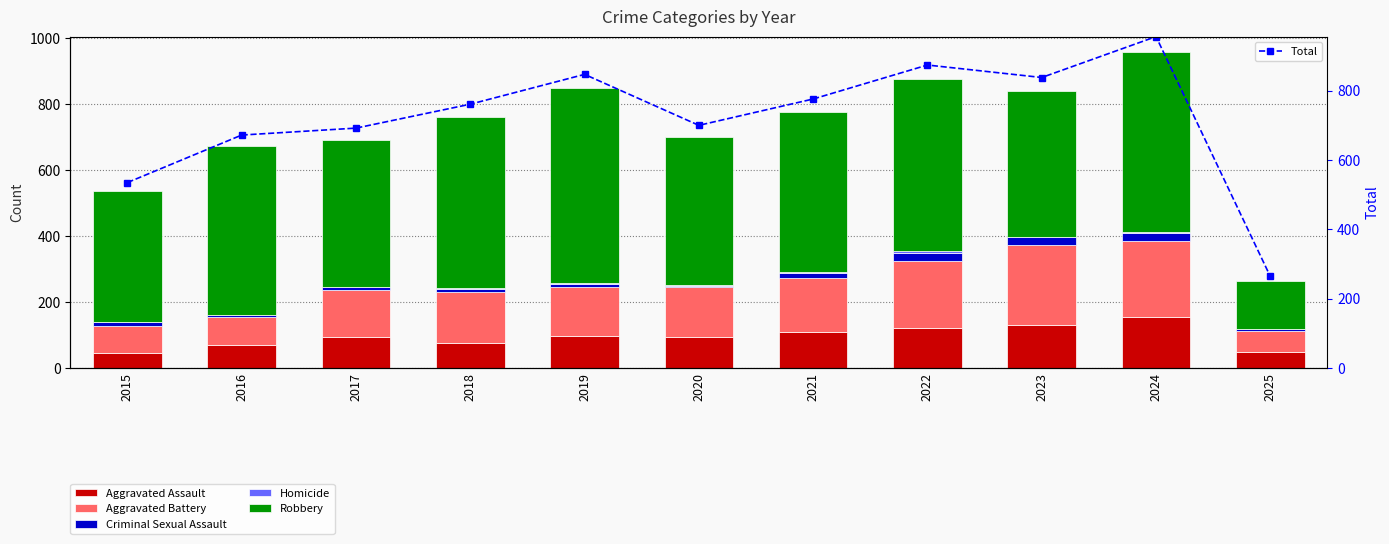

Reading right to left, what are all the values shown in this chart?

Aggravated Assault: 47	153	130	121	110	94	98	77	95	71	46
Aggravated Battery: 64	232	244	202	163	150	148	152	142	82	82
Criminal Sexual Assault: 7	24	22	24	14	3	8	11	8	8	12
Homicide: 1	4	2	6	5	3	2	1	1	1	0
Robbery: 145	543	440	521	484	450	591	520	446	510	395
Total: 264	956	838	874	776	700	847	761	692	672	535